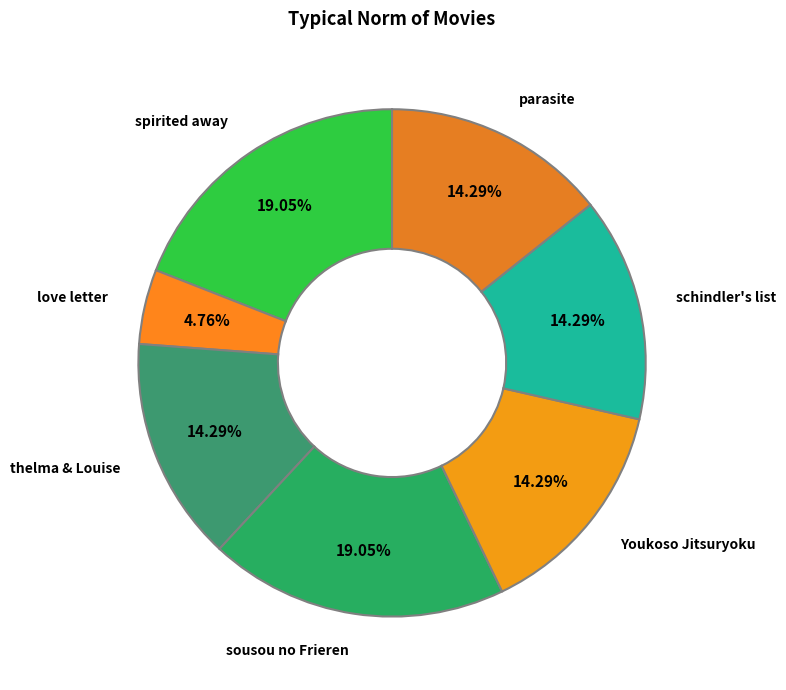

Is there a majority slice in this chart?

No